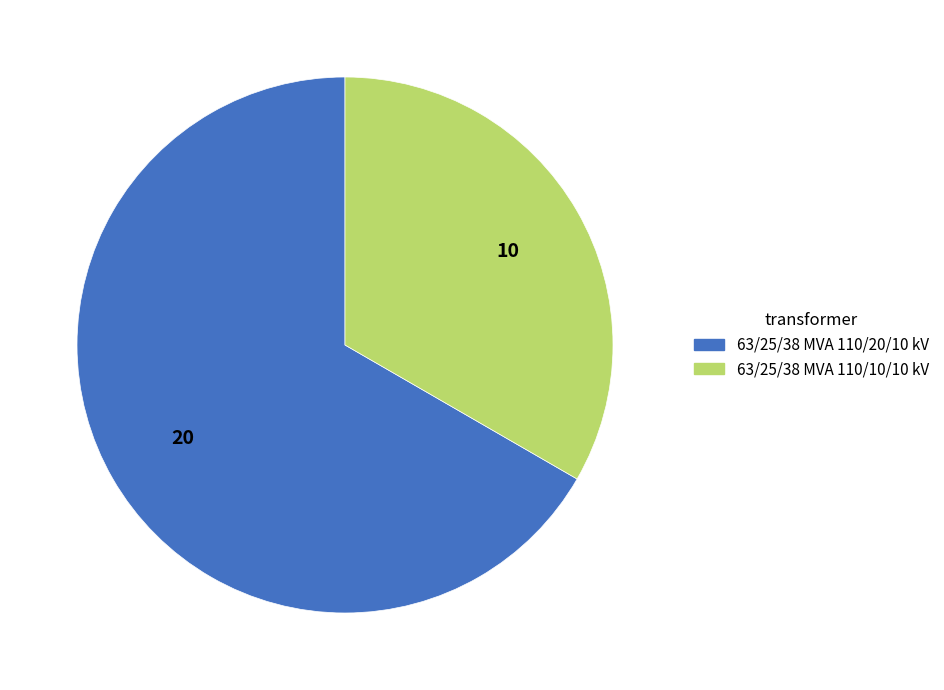

Rank the categories by value from lowest to highest.

63/25/38 MVA 110/10/10 kV, 63/25/38 MVA 110/20/10 kV